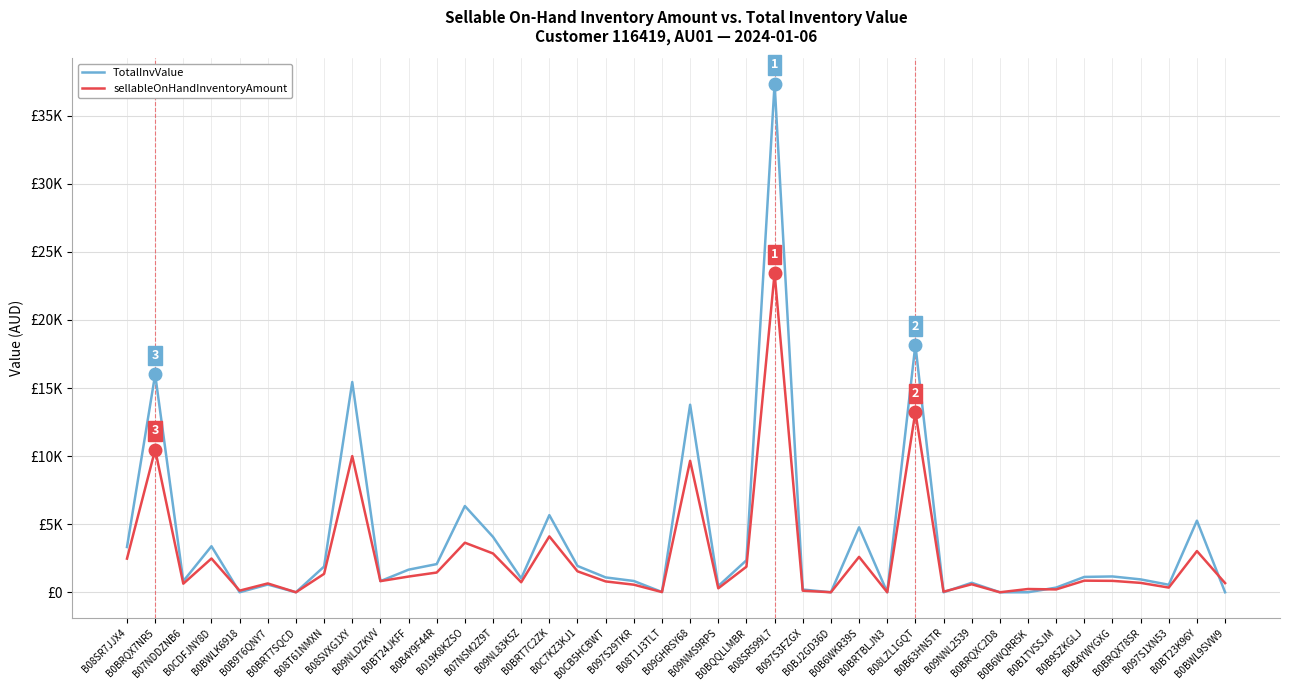

How many interior local valleys does the TotalInvValue series have?

11